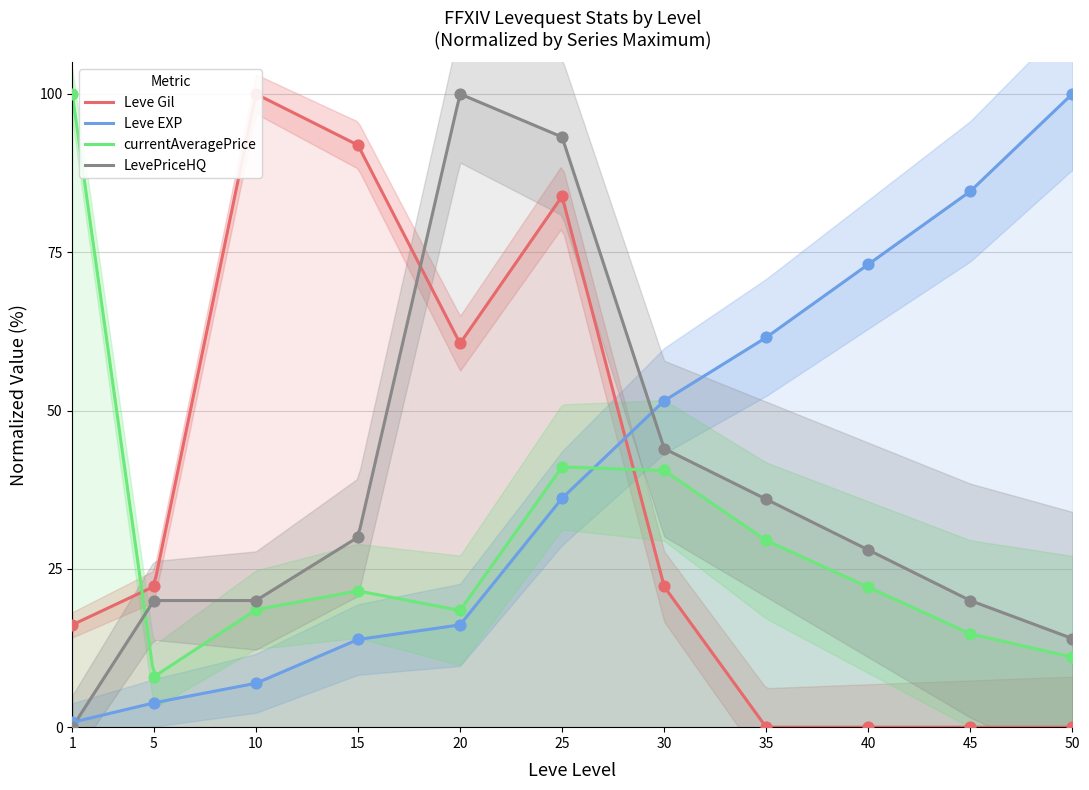

What are all the series names shown in the legend?

Leve Gil, Leve EXP, currentAveragePrice, LevePriceHQ